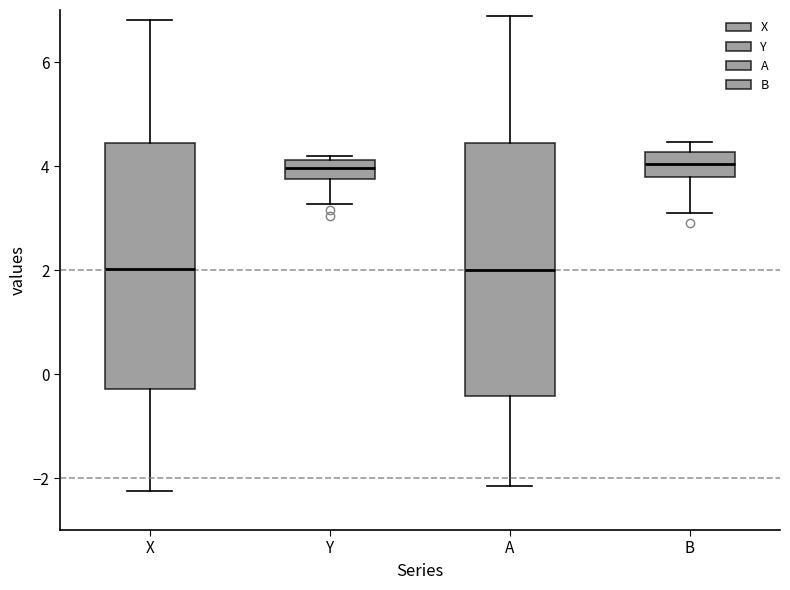

Reading left to right, transcribe this box plot: for each box, give where its median line is, the range the box spans, and where its two whiskers end, as read against the y-axis. The values are not printed on the chart, so give them approximately, as read against the axis.

X: median 2.0, box -0.2 to 4.4, whiskers -2.2 to 6.8
Y: median 4.0, box 3.8 to 4.2, whiskers 3.2 to 4.2 (just above the box's upper edge)
A: median 2.0, box -0.4 to 4.4, whiskers -2.2 to 6.8
B: median 4.0, box 3.8 to 4.2, whiskers 3.0 to 4.4